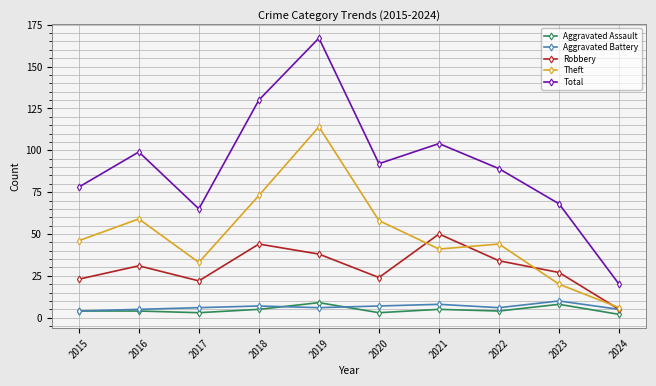

What are all the series names shown in the legend?

Aggravated Assault, Aggravated Battery, Robbery, Theft, Total